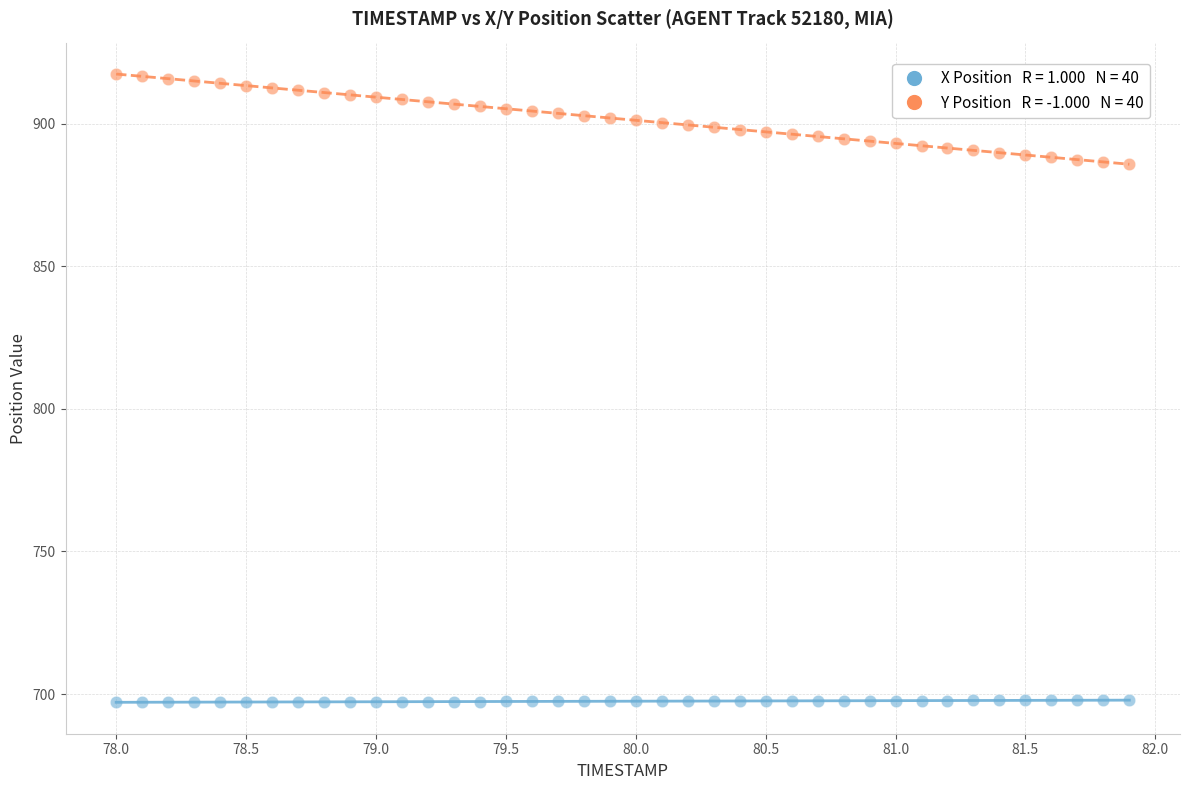

Across all data points, what is the range of X values (max minus min)?

3.9